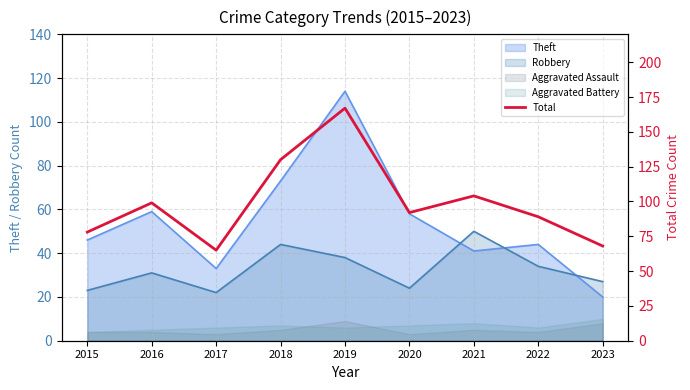

Reading right to left, extract all data points from this chart.

68	89	104	92	167	130	65	99	78